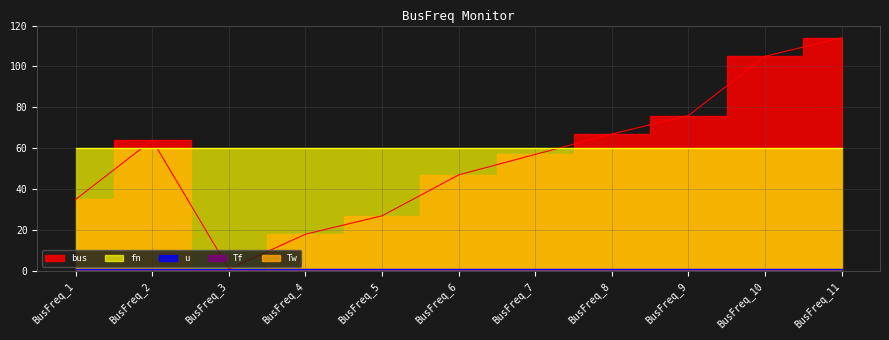

Rank the categories by fn value from lowest to highest.

BusFreq_1, BusFreq_2, BusFreq_3, BusFreq_4, BusFreq_5, BusFreq_6, BusFreq_7, BusFreq_8, BusFreq_9, BusFreq_10, BusFreq_11